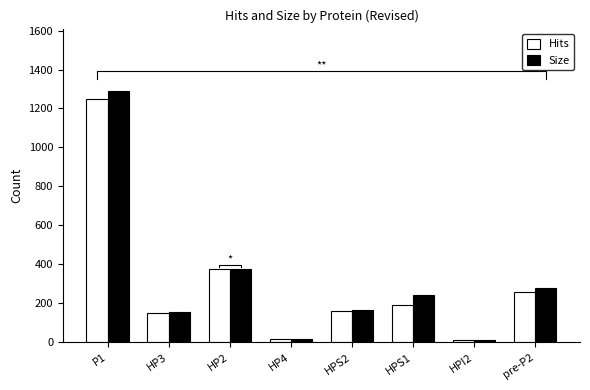

Which category has the highest value across all series?

P1